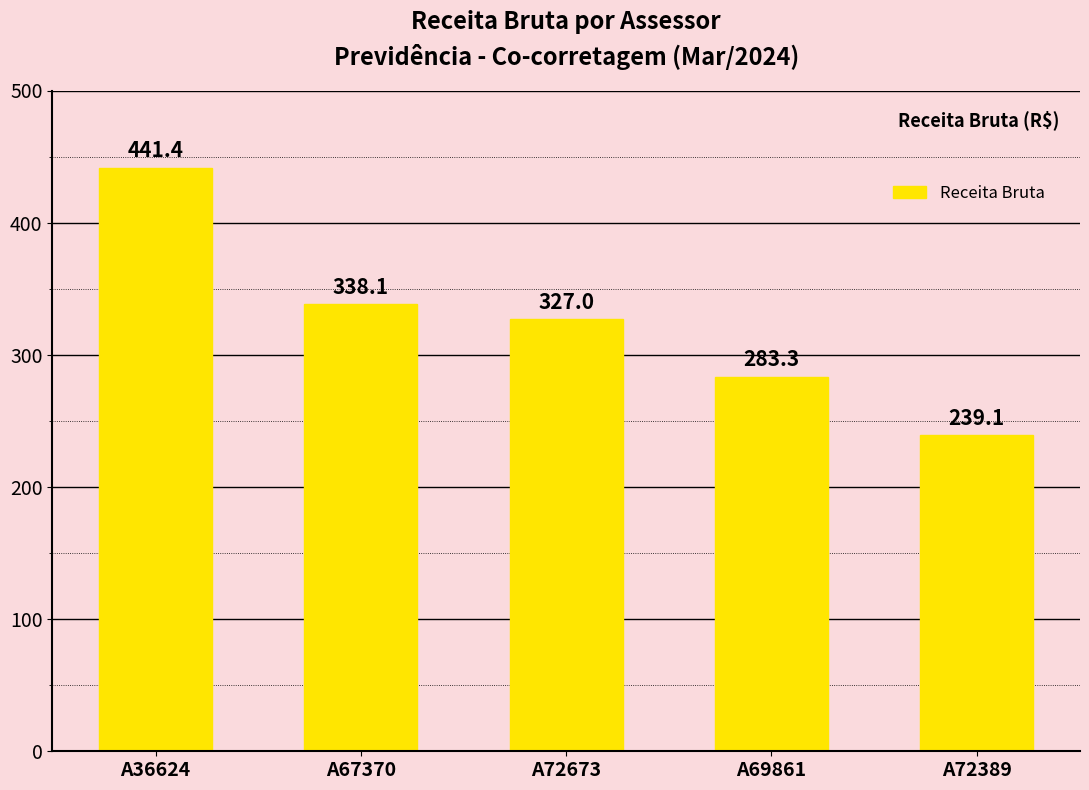

The chart shows a value of 398.6 at A72389. True or false?

False